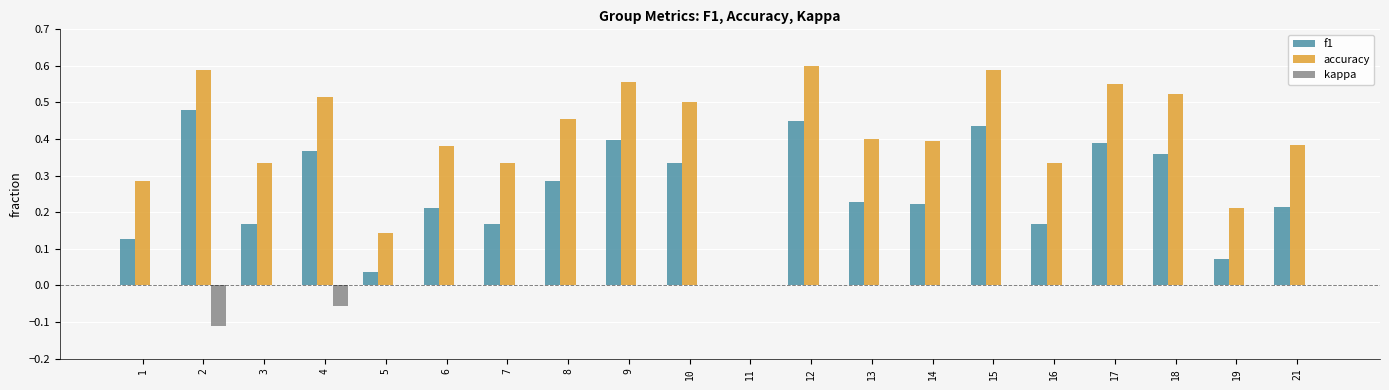

What is the sum of all accuracy values?

8.1